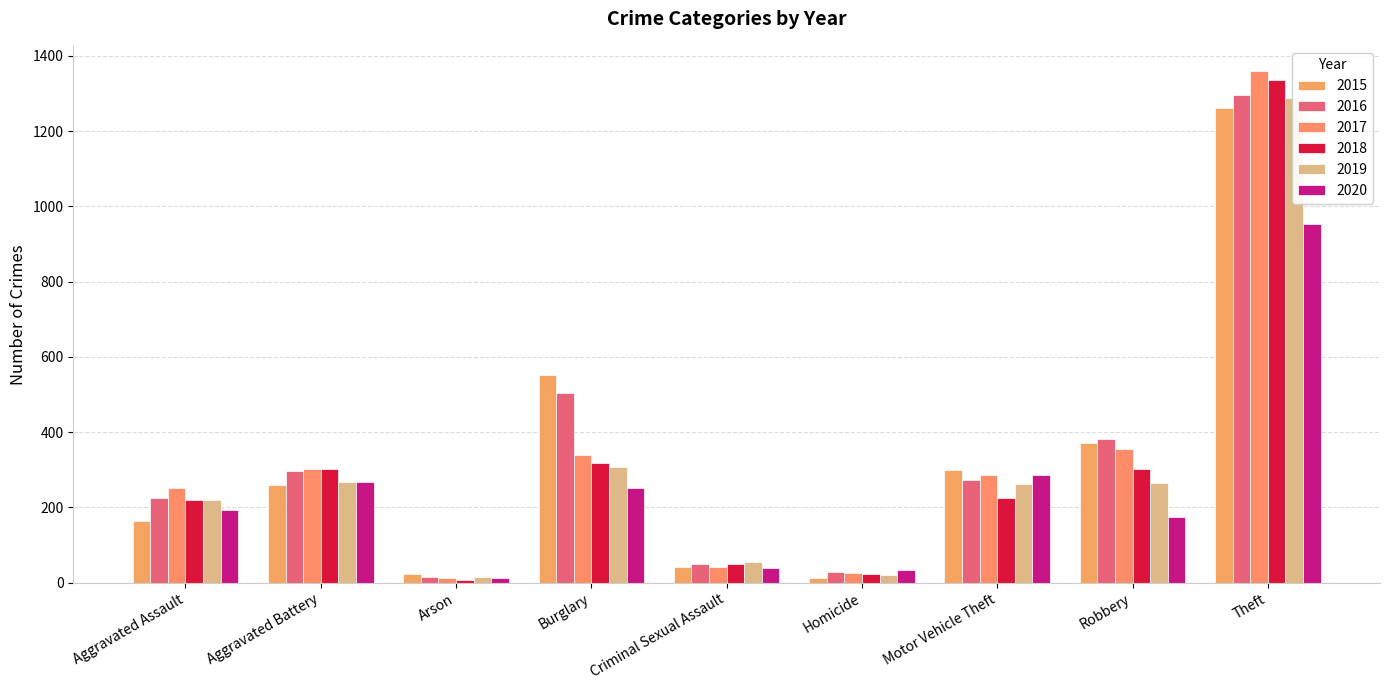

The value of 2016 at Aggravated Battery is 104. True or false?

False